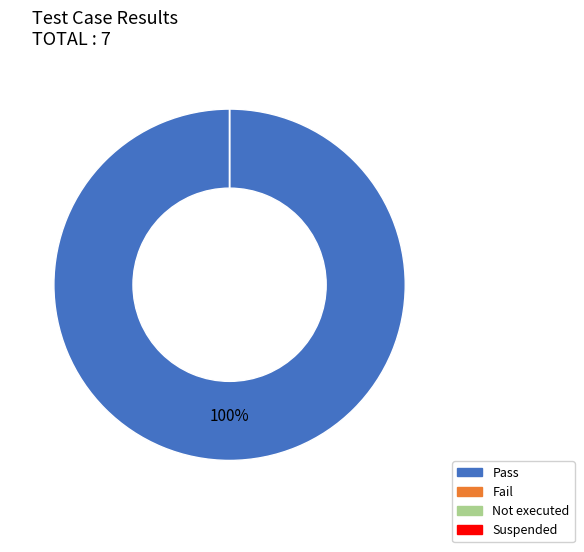

Is it true that Not executed is 0% of the pie?

True